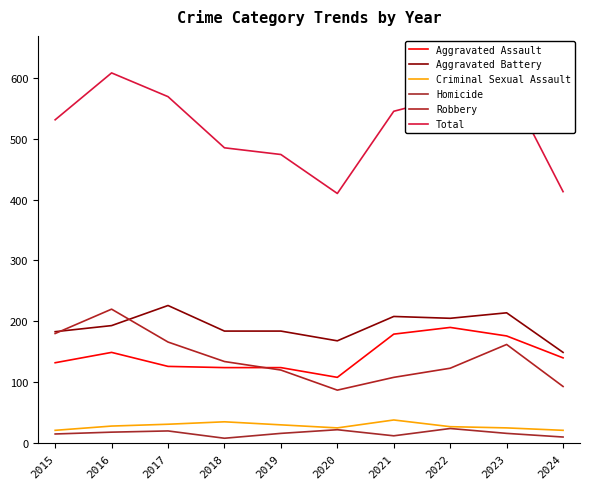

Where is Robbery nearest to the value 153?

2023